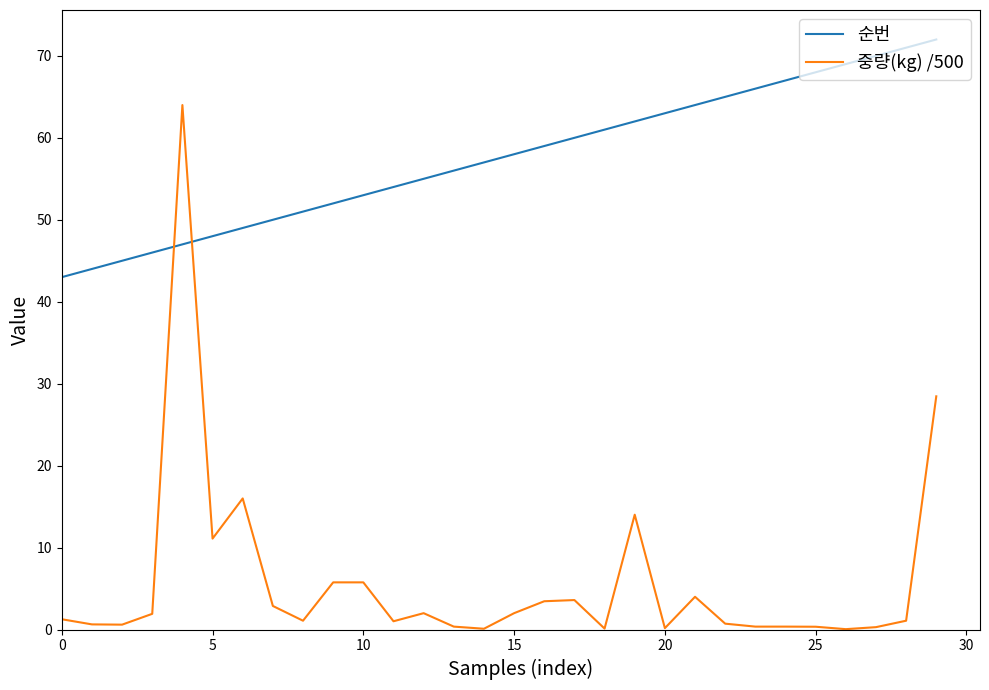

Does the chart display data point markers on the line(s)?

No